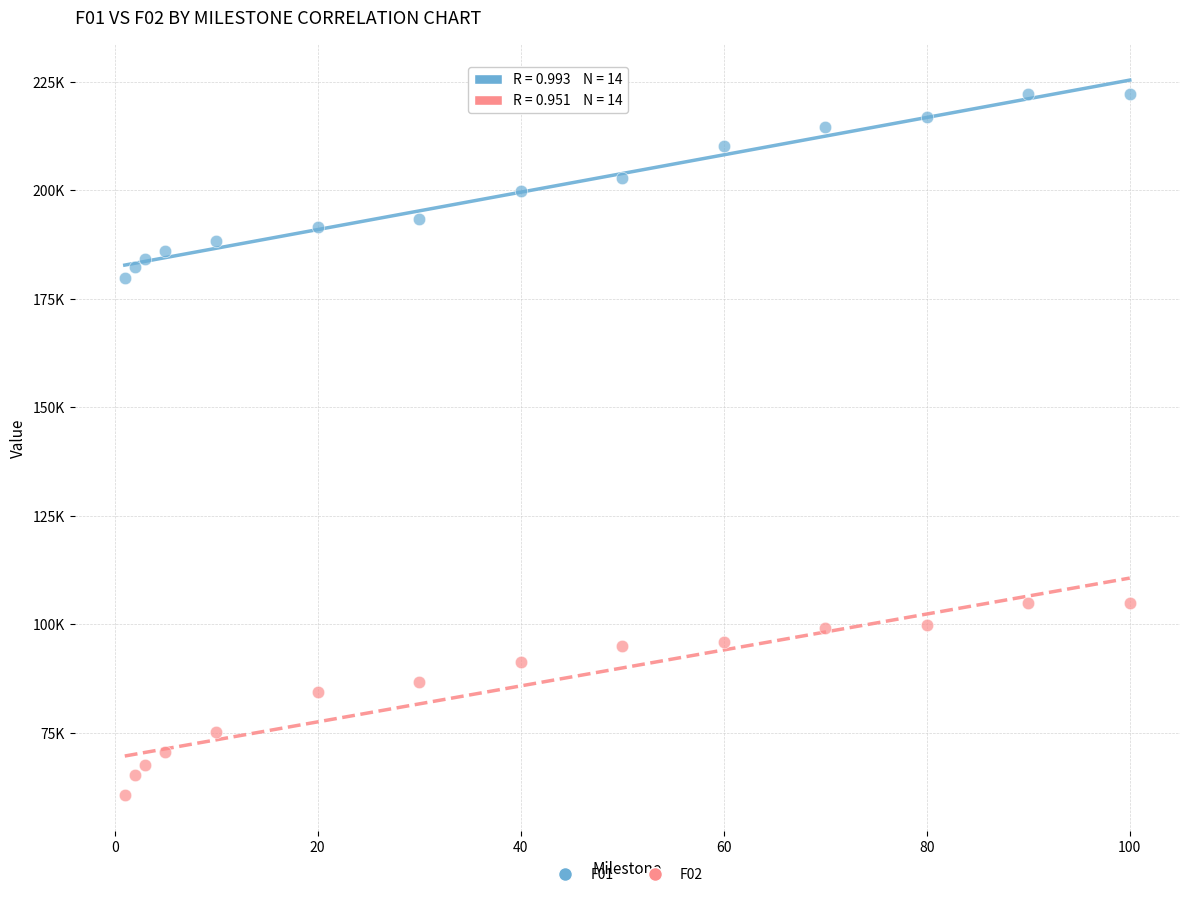

Which series reaches the minimum Y coordinate?

F02